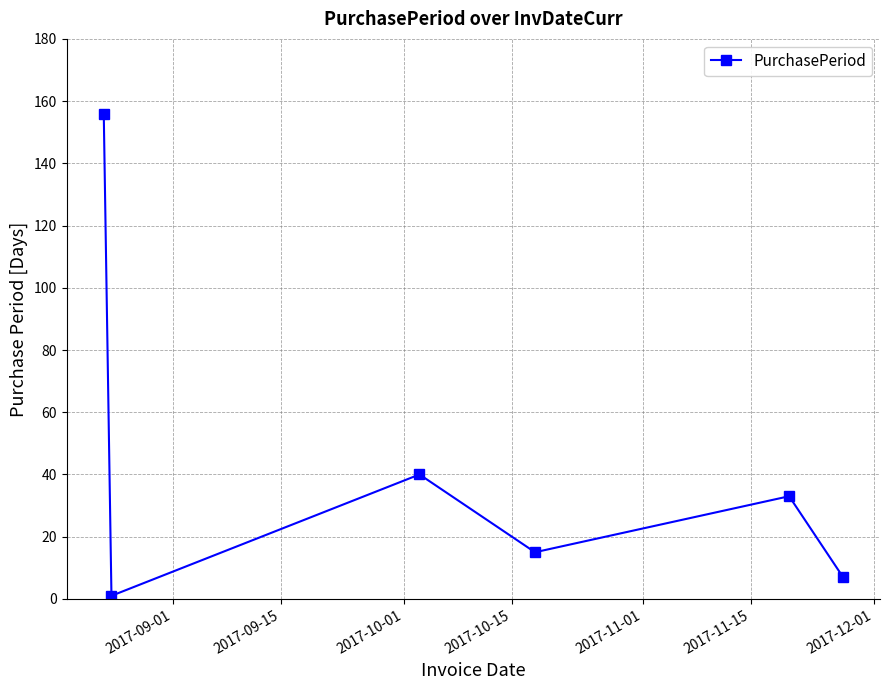

How many interior local peaks (higher than both neighbors) does the data have?

2